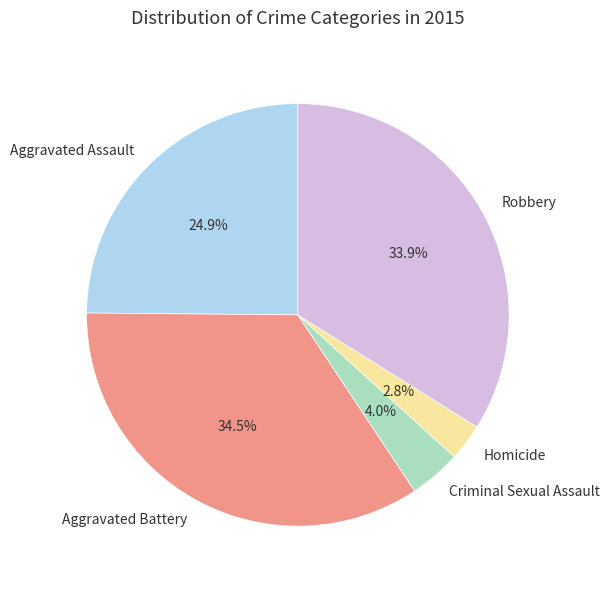

Rank the categories by value from lowest to highest.

Homicide, Criminal Sexual Assault, Aggravated Assault, Robbery, Aggravated Battery